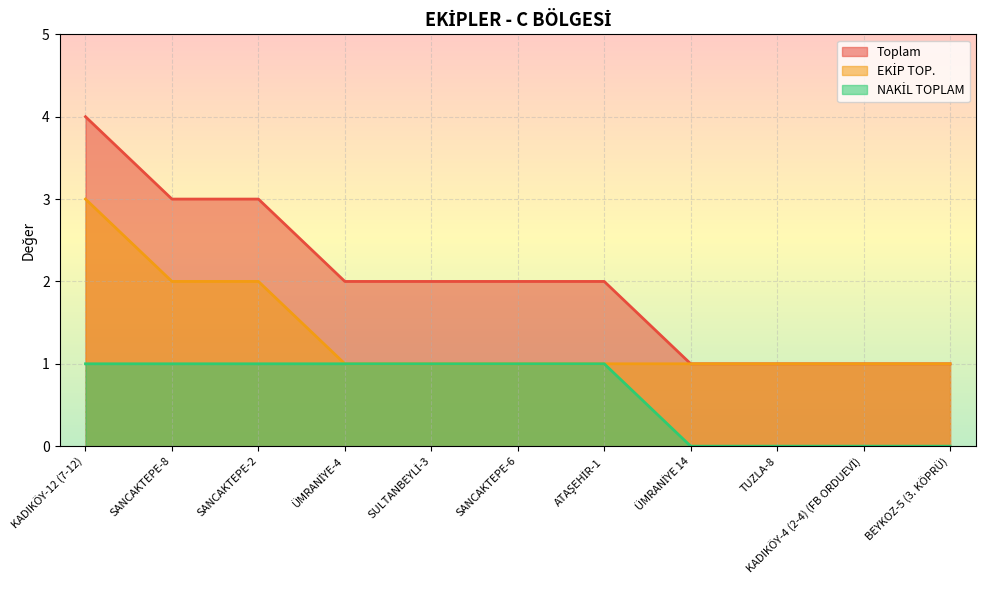

What are all the series names shown in the legend?

Toplam, EKİP TOP., NAKİL TOPLAM